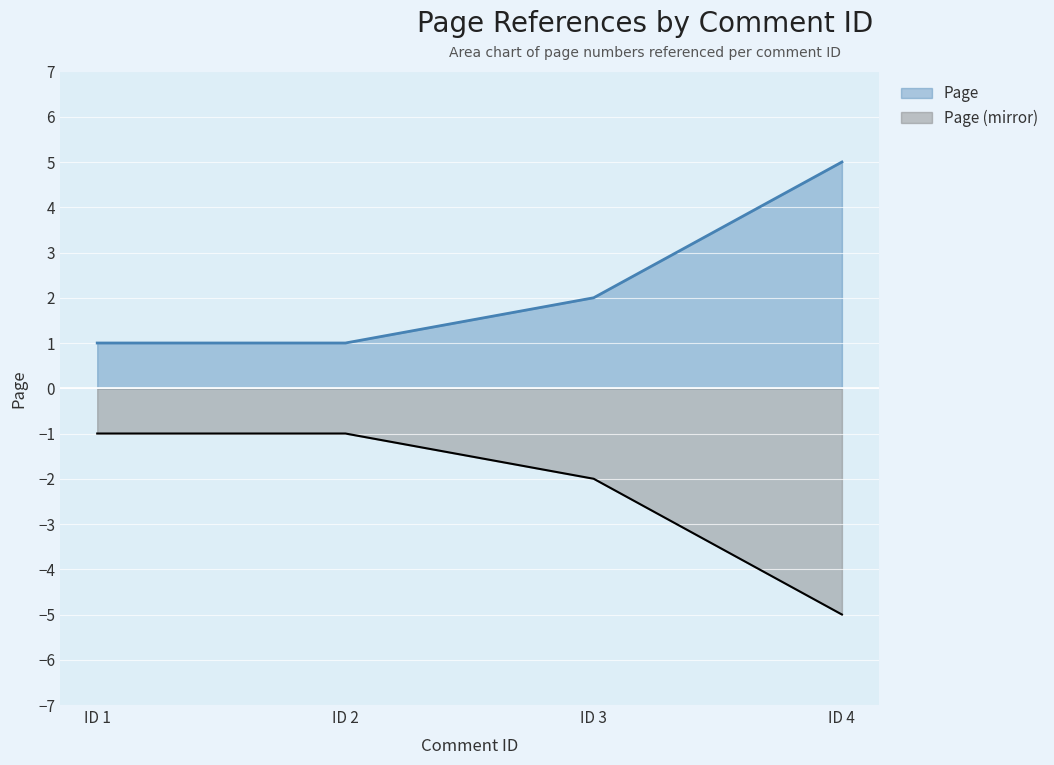

What is the value of the 3rd point from the left?

2